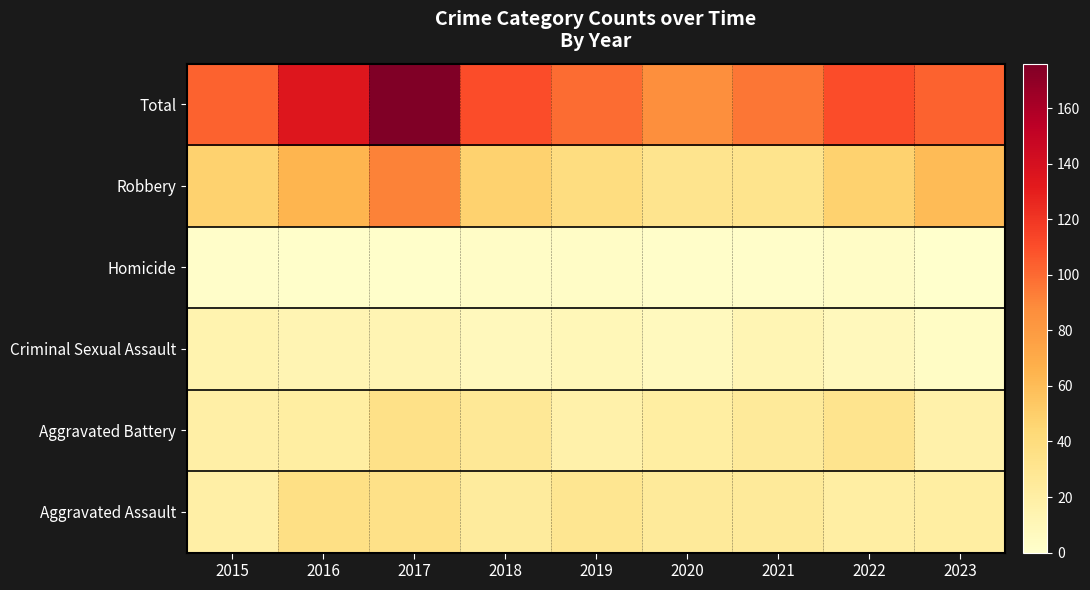

How many series are shown in this chart?

6